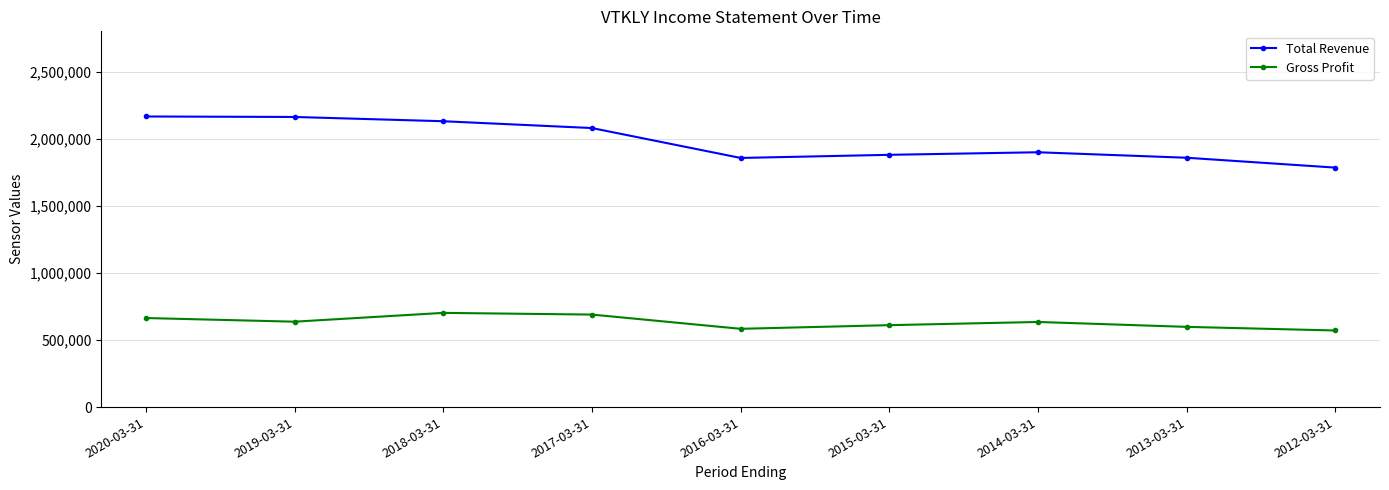

Which series has the widest spread of values?

Total Revenue